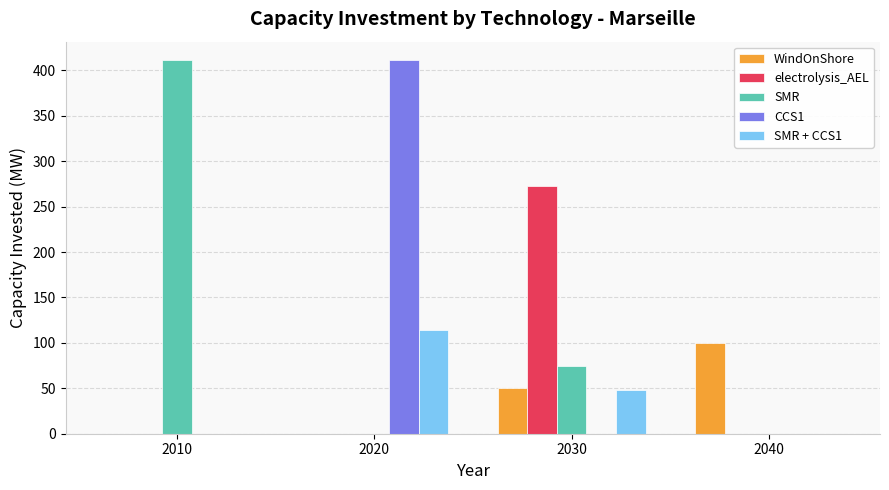

What is the sum of all CCS1 values?

411.0